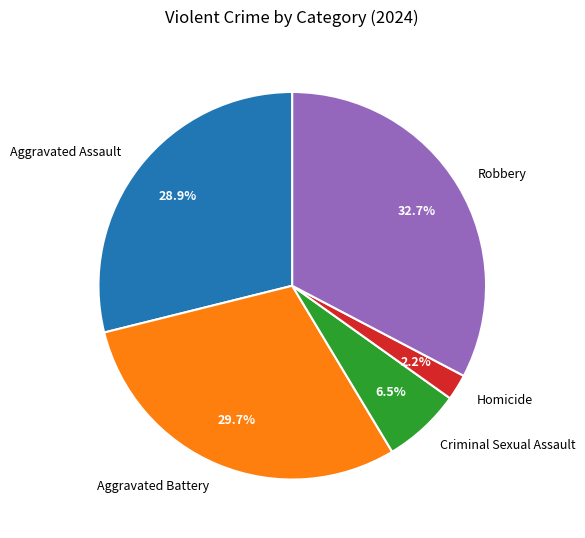

Count the number of slices in the pie.

5